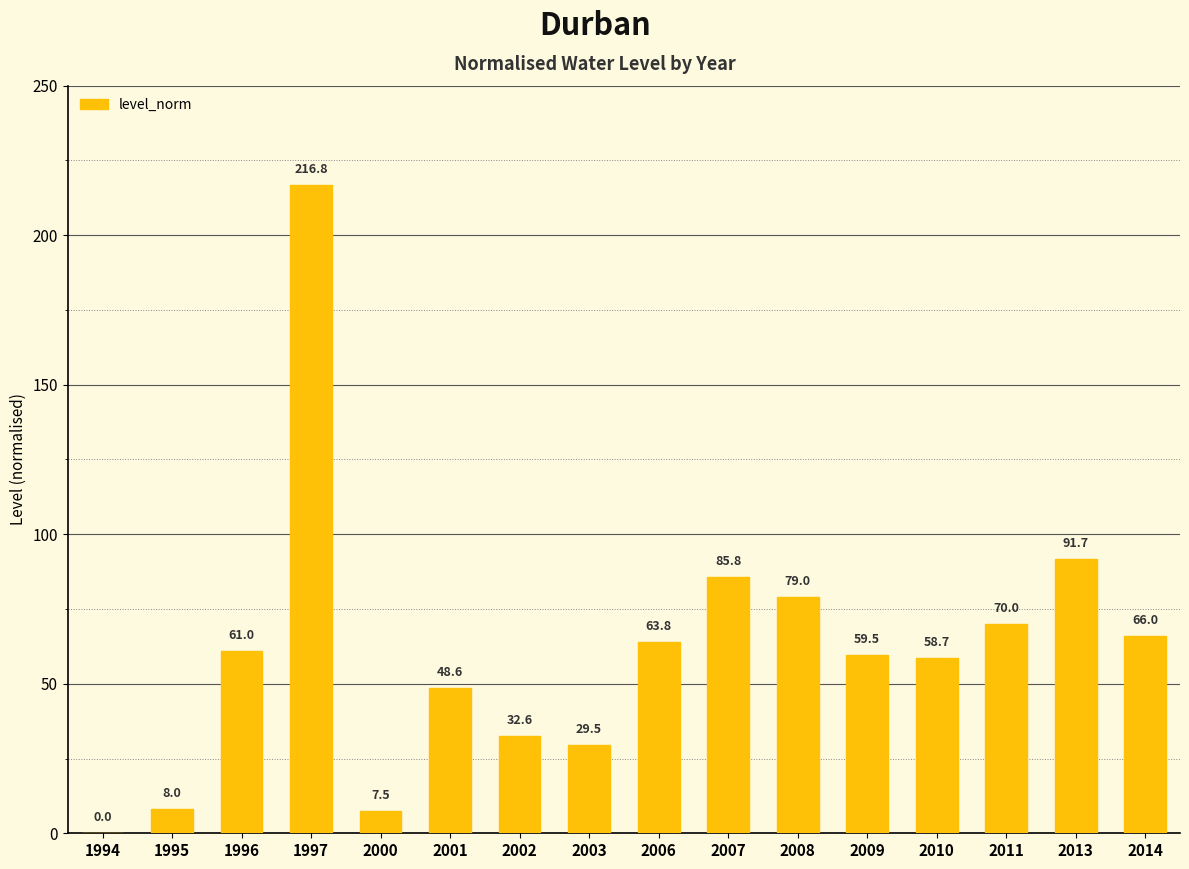

True or false: the data shows 70.0 at 2011.

True